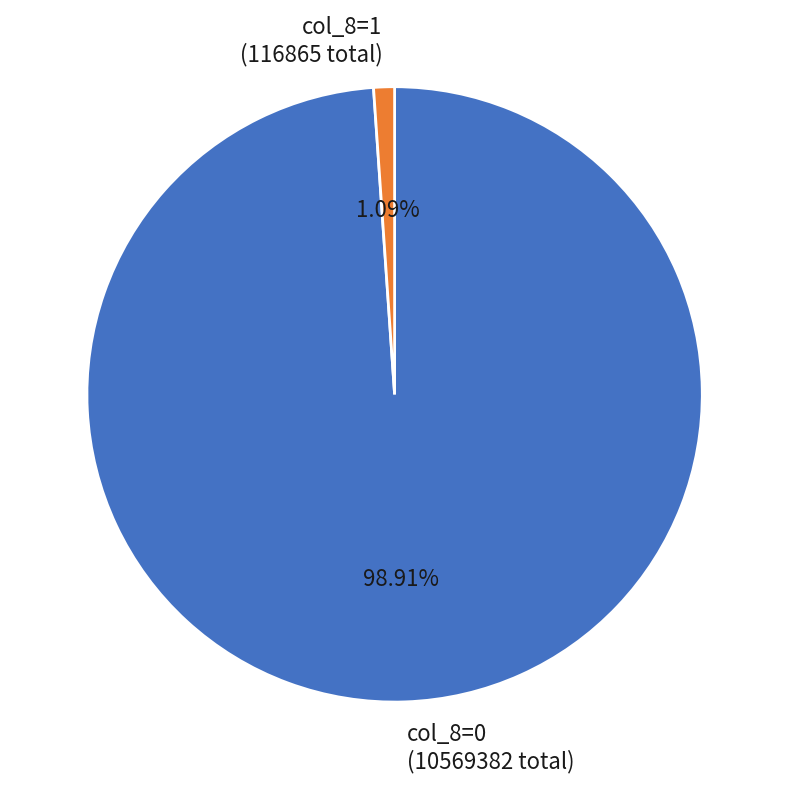

Rank the categories by value from lowest to highest.

col_8=1, col_8=0